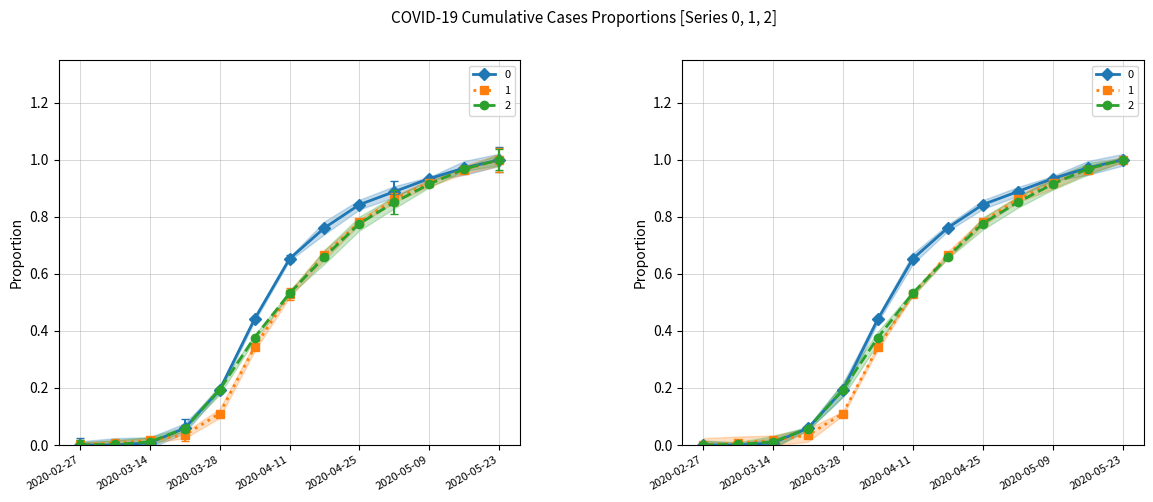

At which label does 1 reach its peak?

2020-05-23